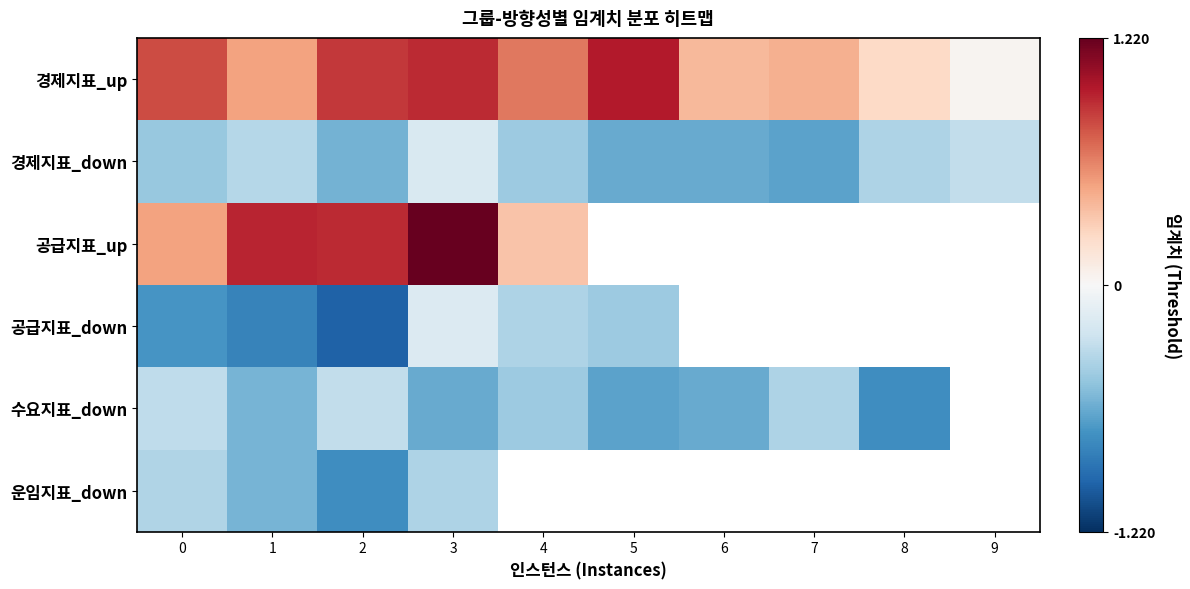

What is the minimum value shown in the chart?

-1.0